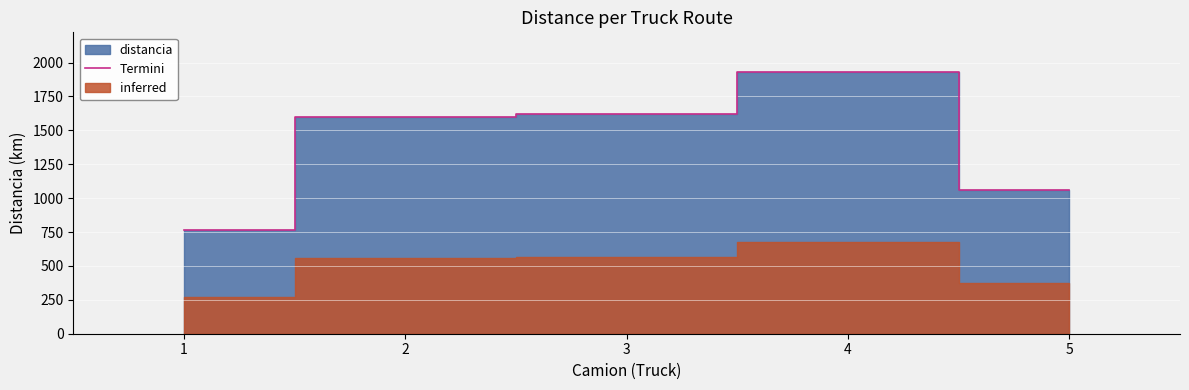

At which label does the data first exceed 1601?

2